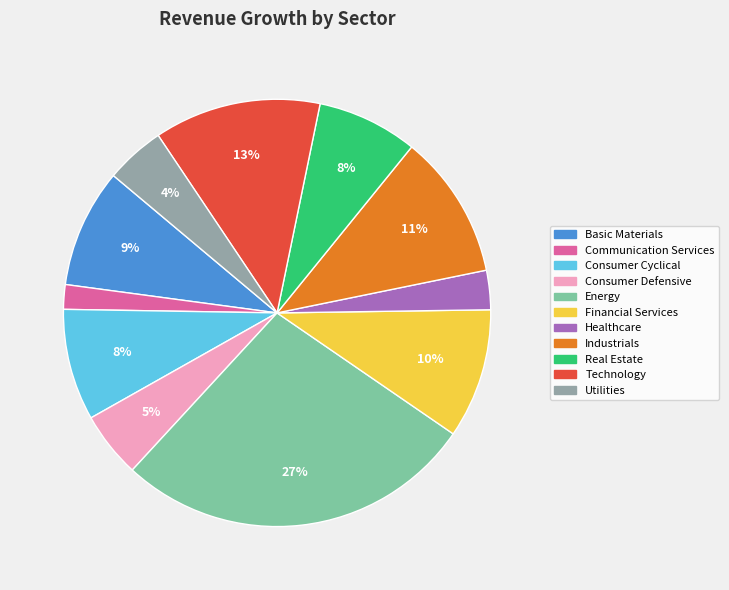

Is it true that Communication Services is 2% of the pie?

True